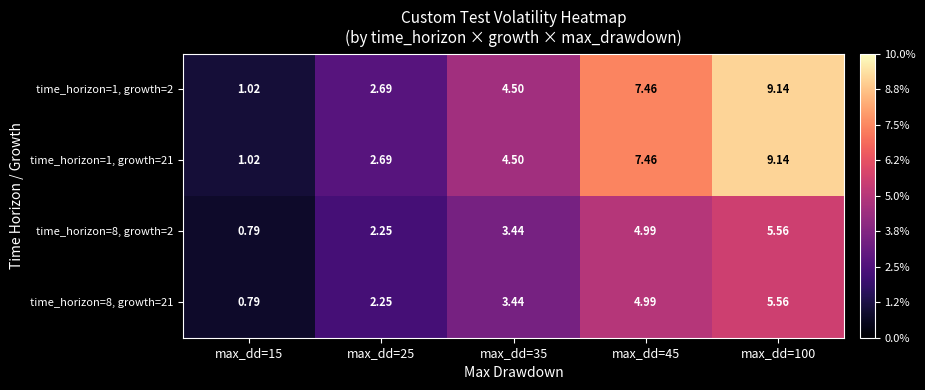

Is the value of time_horizon=1, growth=2 at max_dd=15 greater than the value of time_horizon=8, growth=2 at max_dd=45?

No